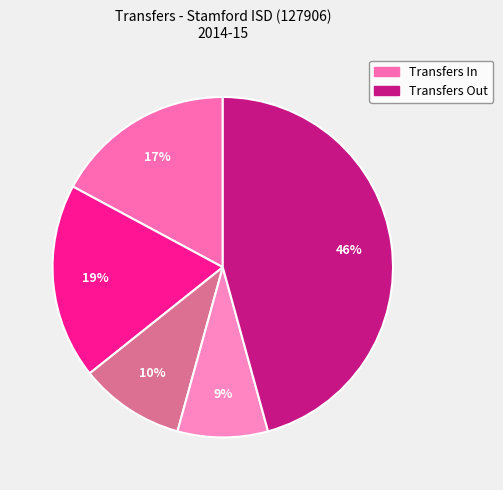

To the nearest percent, what is the average slice percentage?

20%